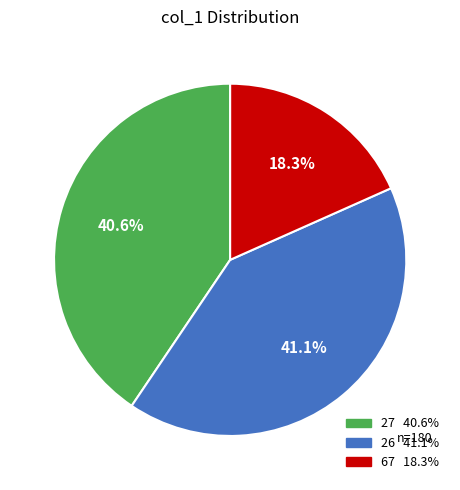

Does any single category account for the majority?

No